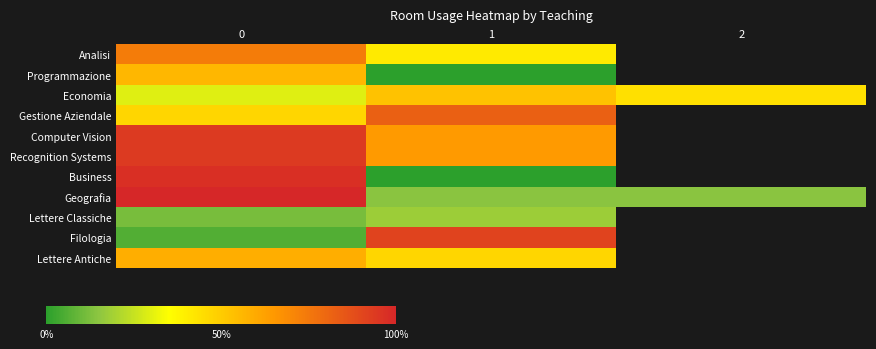

At how many categories does at least one series exceed 6?

3